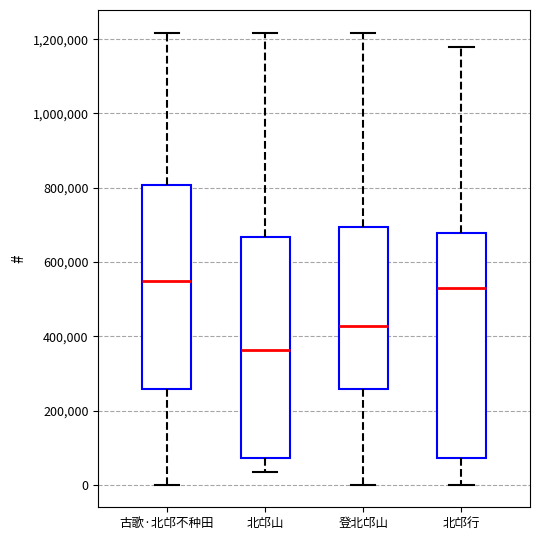

Reading left to right, read every box against the y-axis: the position of its median line, the range the box covers, and the ends of its whiskers. The values are not printed on the chart, so give them approximately, as read against the axis.

古歌·北邙不种田: median 540000, box 260000 to 800000, whiskers 0 to 1220000
北邙山: median 360000, box 80000 to 660000, whiskers 40000 to 1220000
登北邙山: median 420000, box 260000 to 700000, whiskers 0 to 1220000
北邙行: median 540000, box 80000 to 680000, whiskers 0 to 1180000